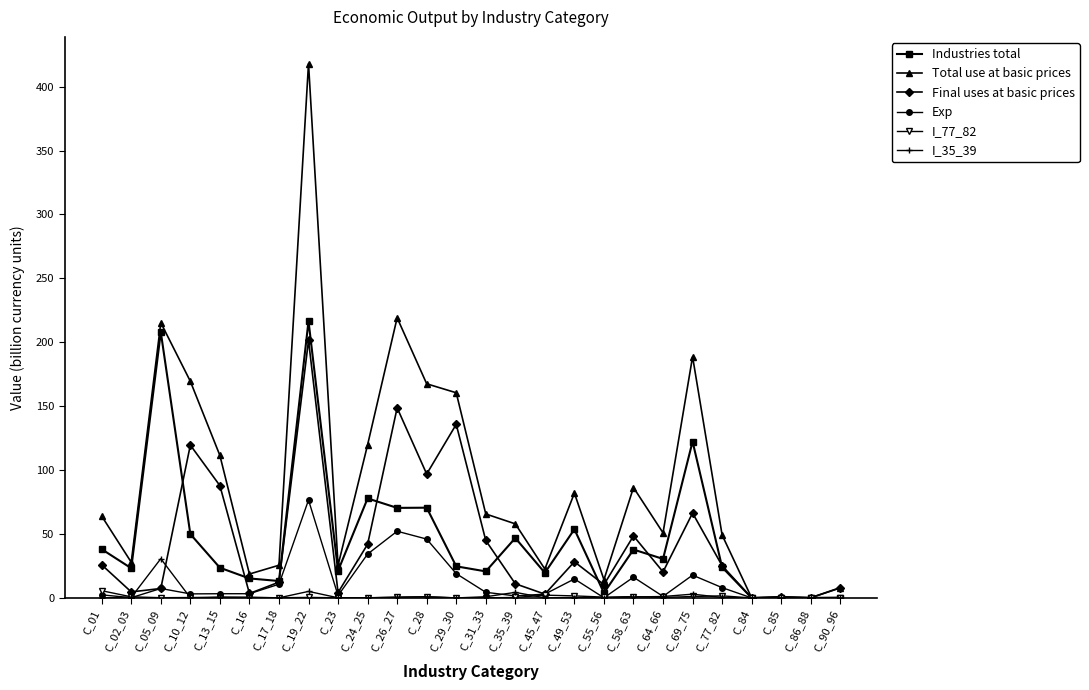

Is this an area chart (filled region under the line)?

No